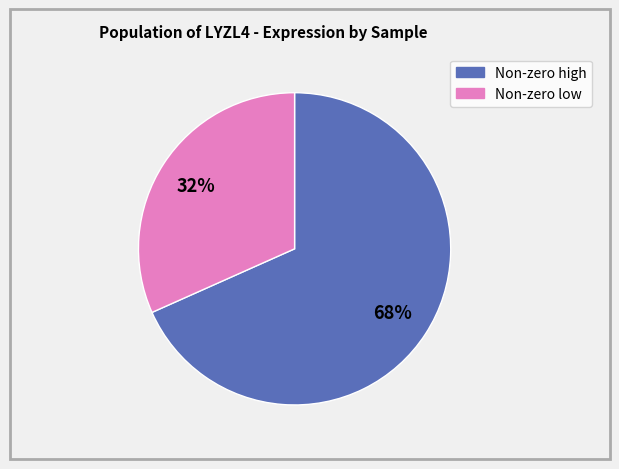

To the nearest percent, what is the average slice percentage?

50%